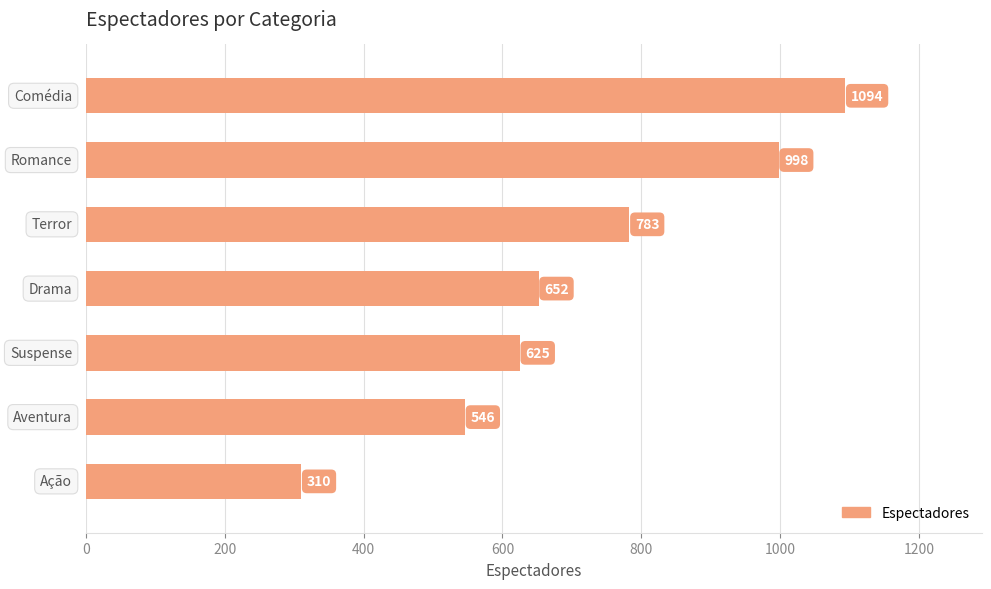

What is the value of the 7th bar from the top?

310